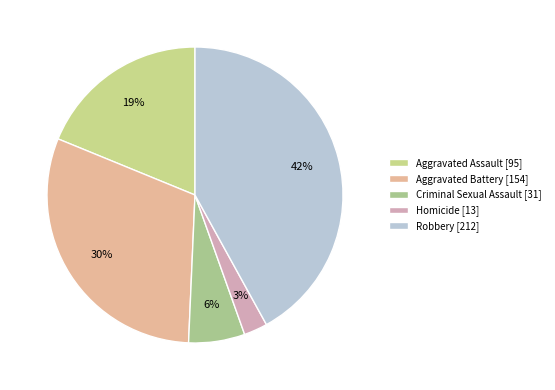

Rank the categories by value from highest to lowest.

Robbery, Aggravated Battery, Aggravated Assault, Criminal Sexual Assault, Homicide